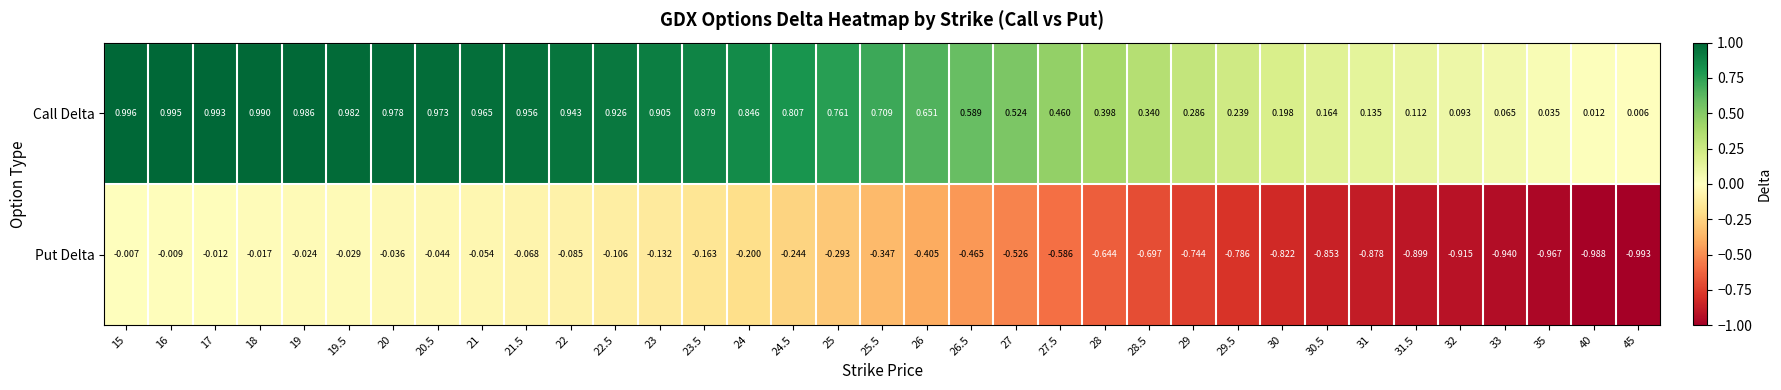

Which series has the largest total across all categories?

Call Delta